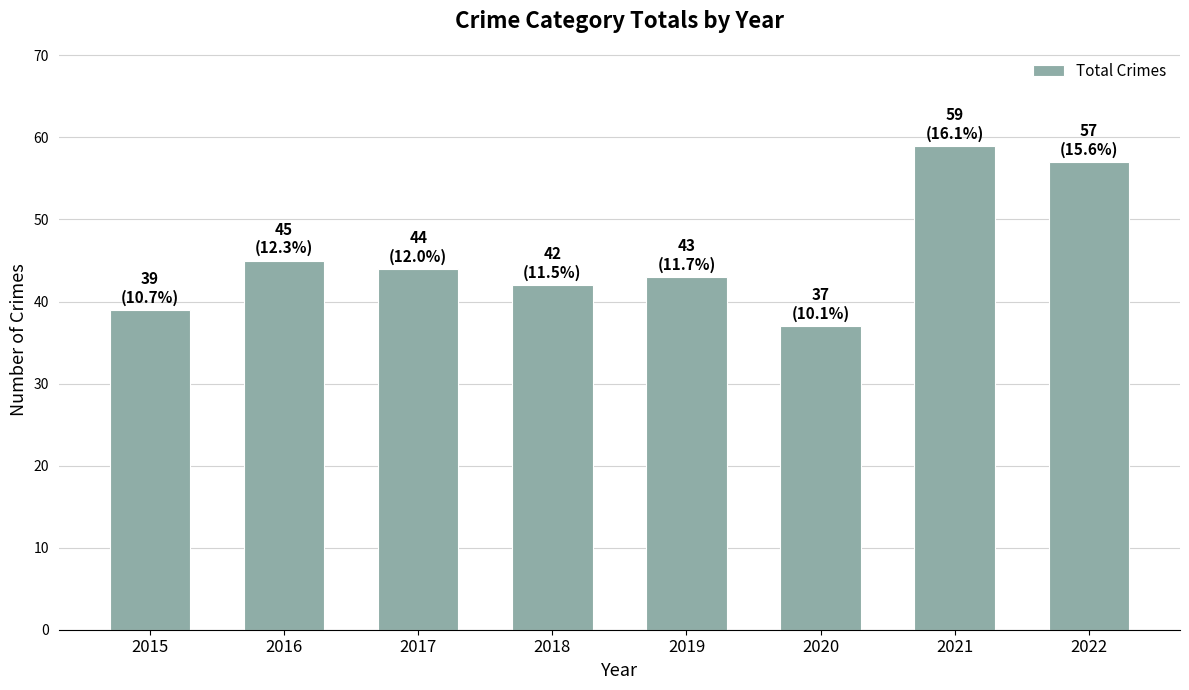

What is the value of the 1st bar from the left?

39